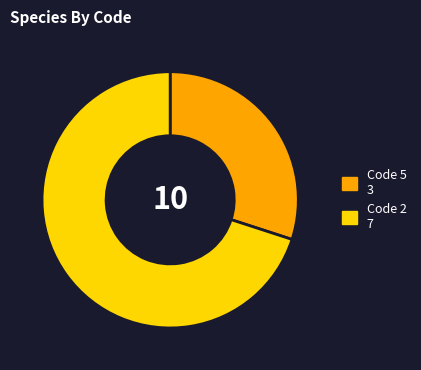

Which slice is the smallest?

Code 5 3